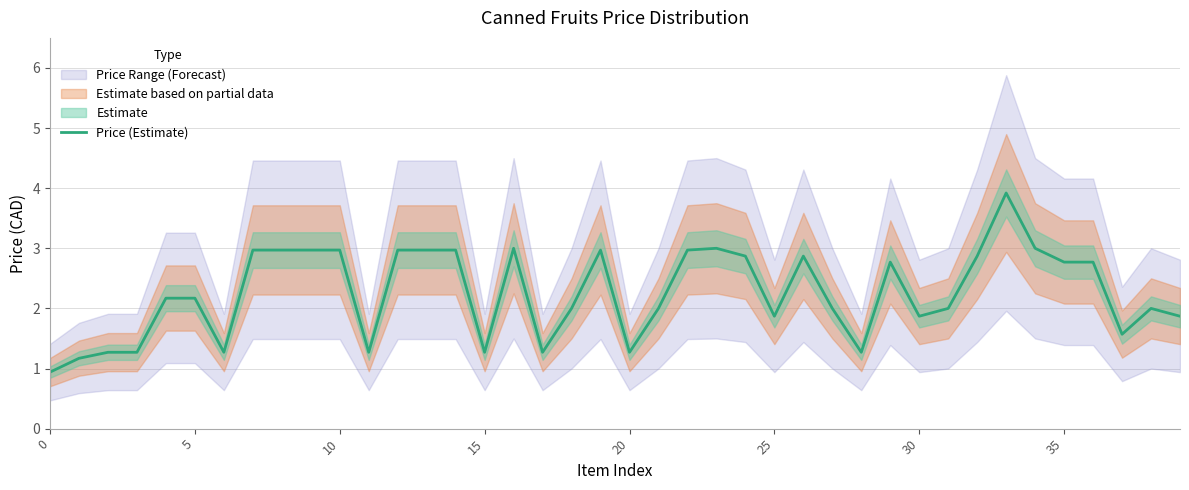

What is the label of the 26th point from the left?

25